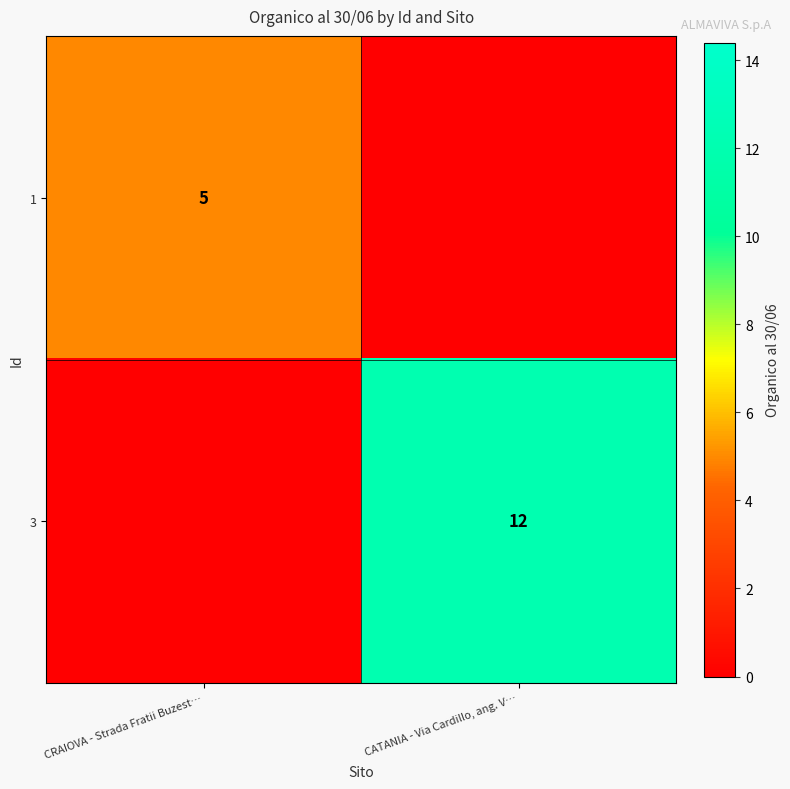

True or false: 1 has a value of 1 at CRAIOVA - Strada Fratii Buzest….

False